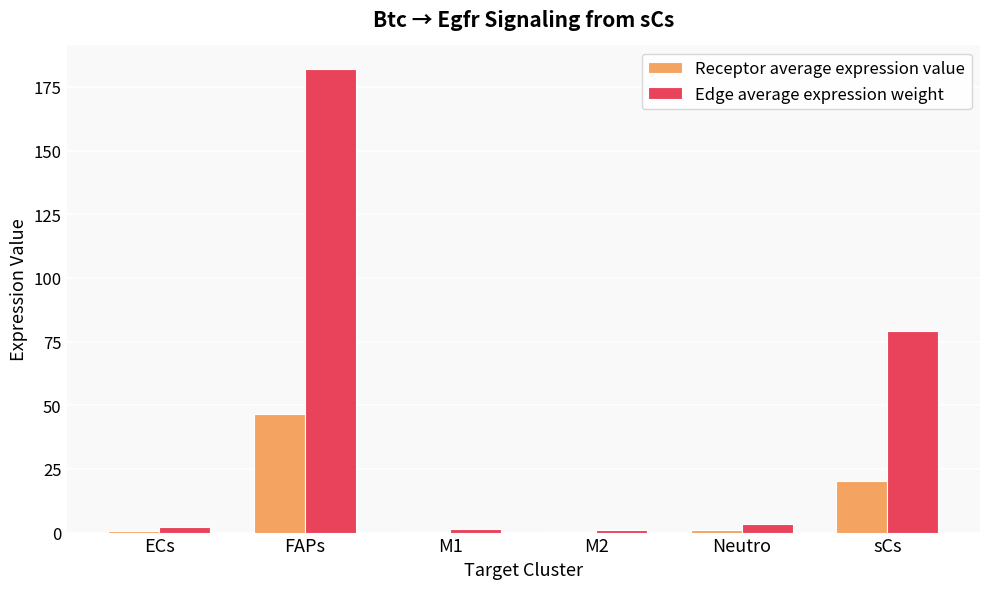

What is the greatest value displayed?

182.2